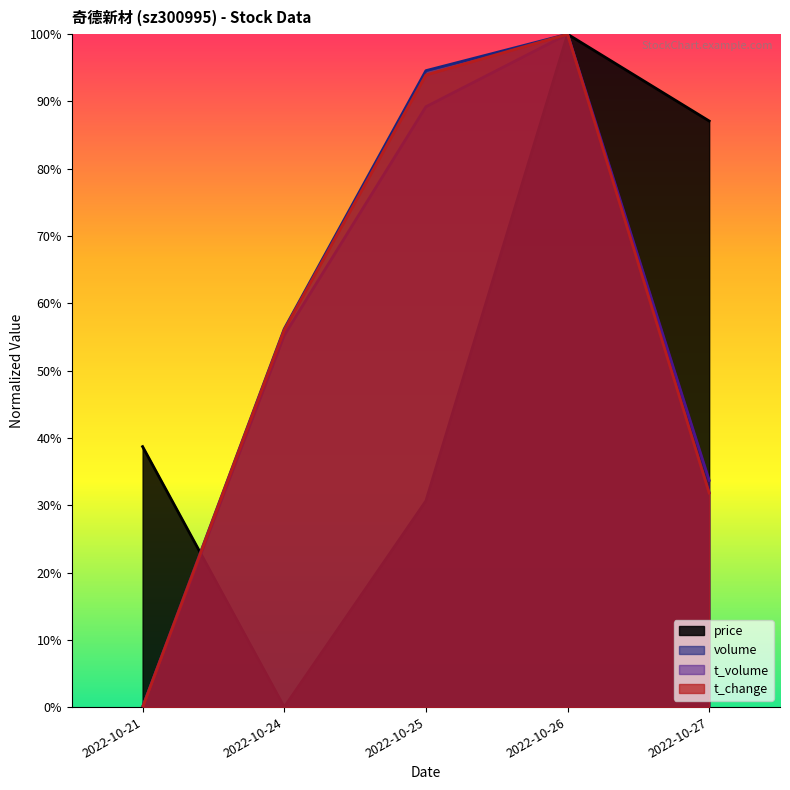

What is the difference between the second highest and minimum values in the t_change series?

0.9